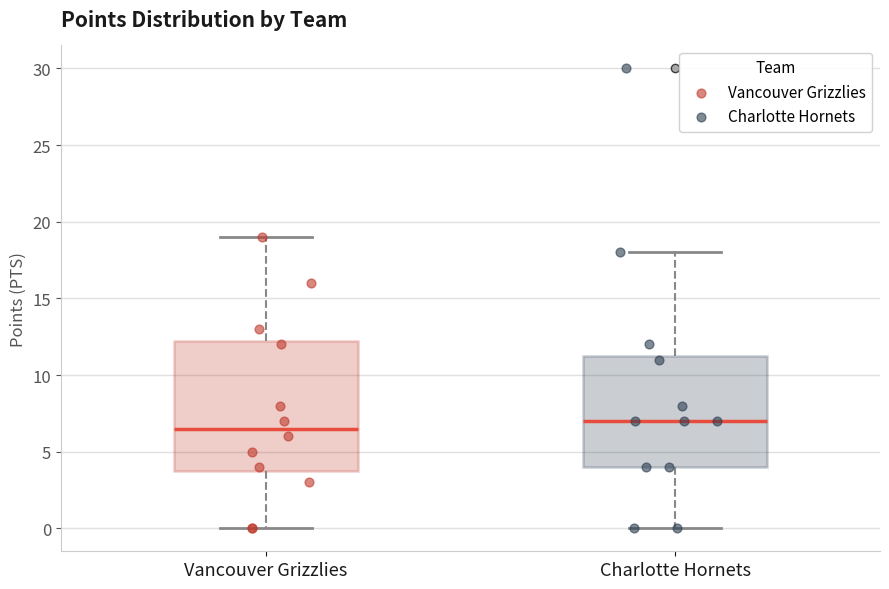

Reading left to right, read every box against the y-axis: the position of its median line, the range the box covers, and the ends of its whiskers. The values are not printed on the chart, so give them approximately, as read against the axis.

Vancouver Grizzlies: median 6.5, box 4.0 to 12.5, whiskers 0.0 to 19.0
Charlotte Hornets: median 7.0, box 4.0 to 11.5, whiskers 0.0 to 18.0